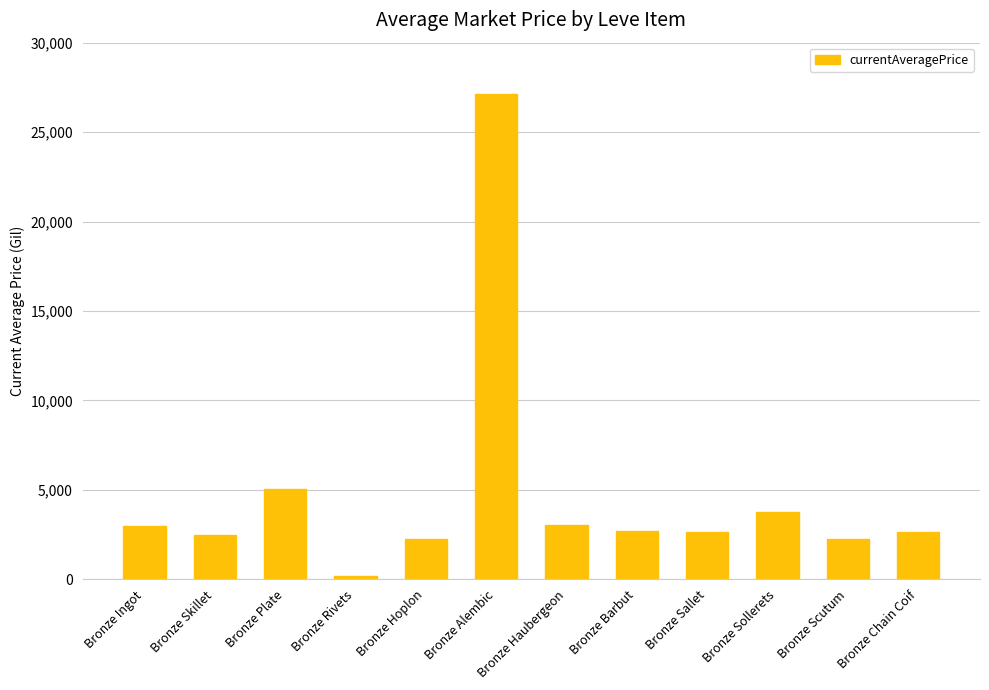

What is the ratio of the value at Bronze Sollerets to the value at Bronze Alembic?

0.1